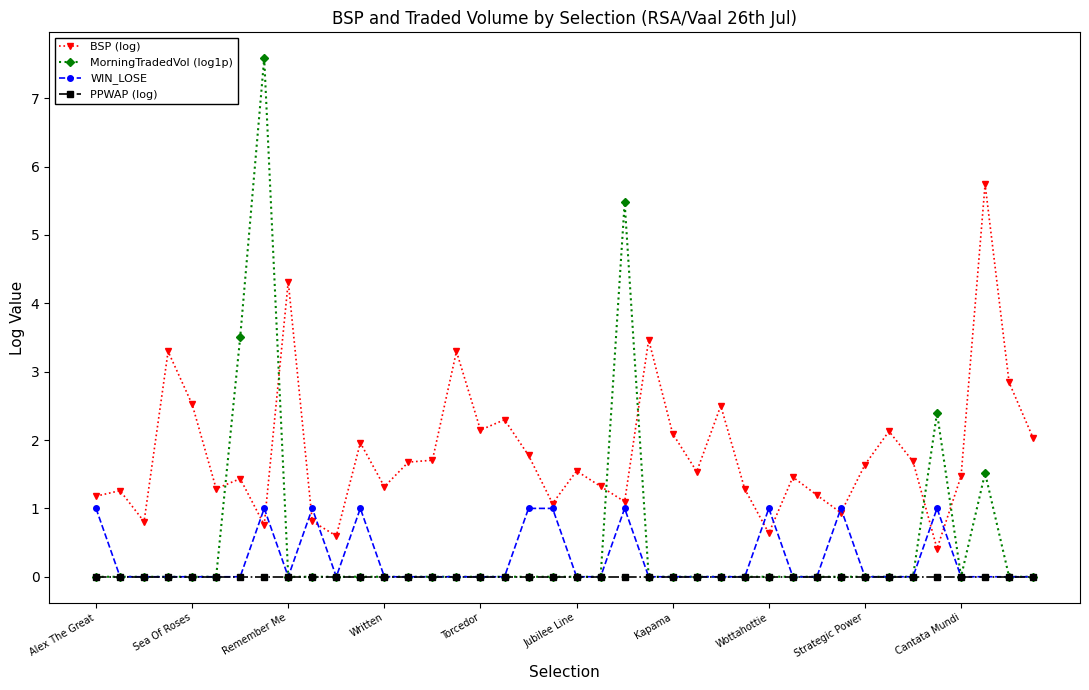

Rank the series by their maximum value, from highest to lowest.

MorningTradedVol (log1p), BSP (log), WIN_LOSE, PPWAP (log)